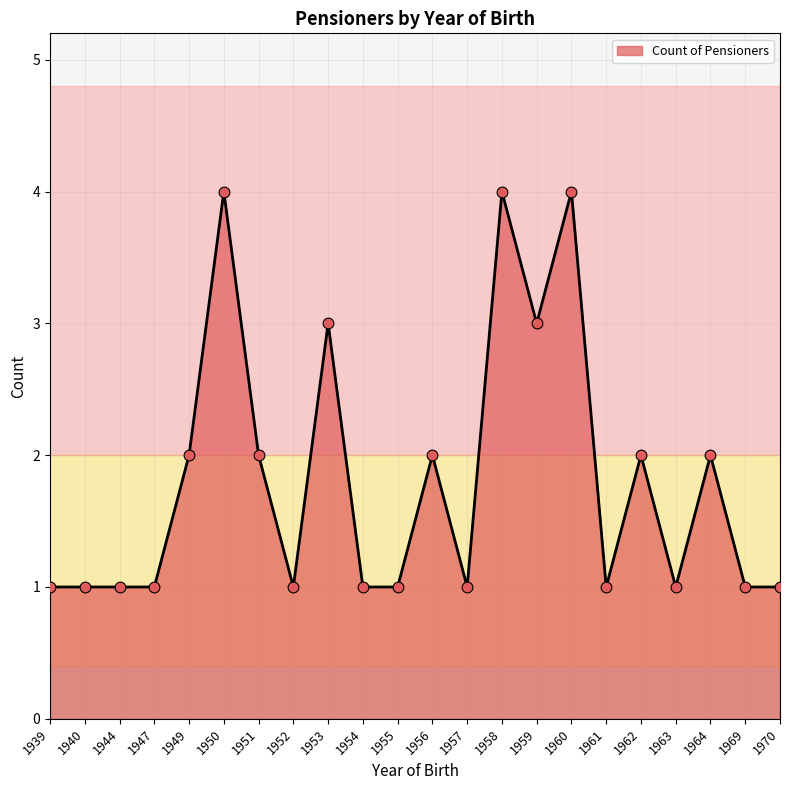

What is the ratio of the value at 1940 to the value at 1949?

0.5